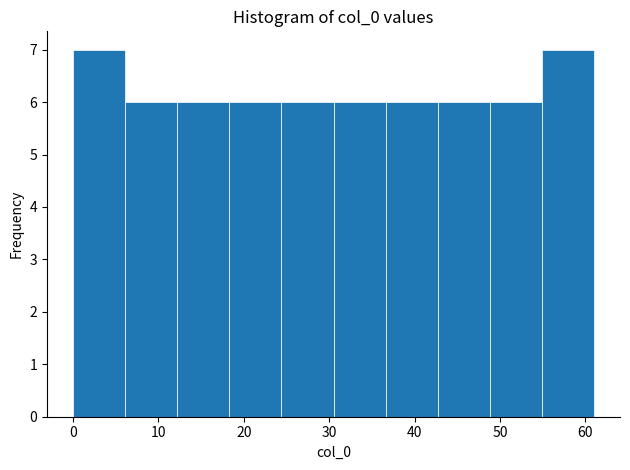

Reading left to right, transcribe this chart: for each bar, give the range it covers on the x-axis and its height. Neither the bar edges nor the heights are printed on the chart, so give them approximately, as read against the axes.

0.0 to 6.1: 7
6.1 to 12.2: 6
12.2 to 18.3: 6
18.3 to 24.4: 6
24.4 to 30.5: 6
30.5 to 36.6: 6
36.6 to 42.7: 6
42.7 to 48.8: 6
48.8 to 54.9: 6
54.9 to 61.0: 7